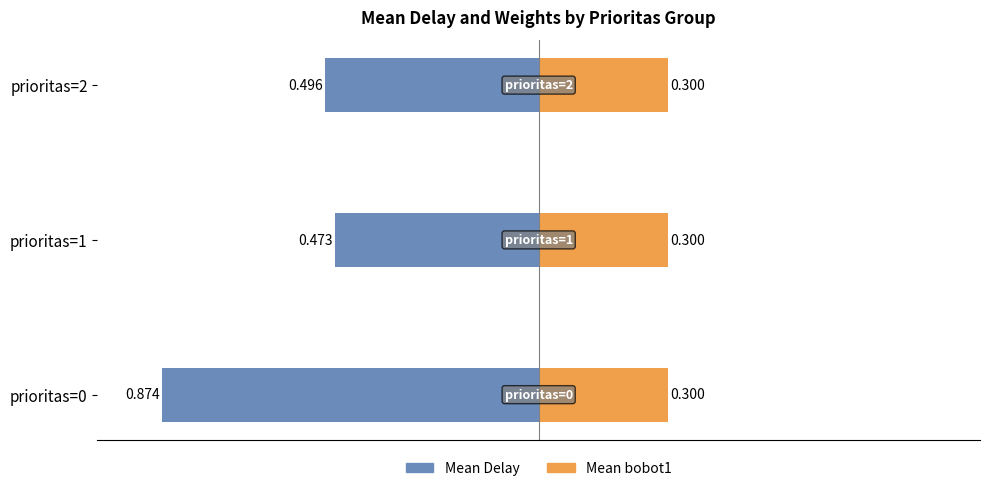

True or false: Mean bobot1 has a value of 0.1 at −1.00.

False